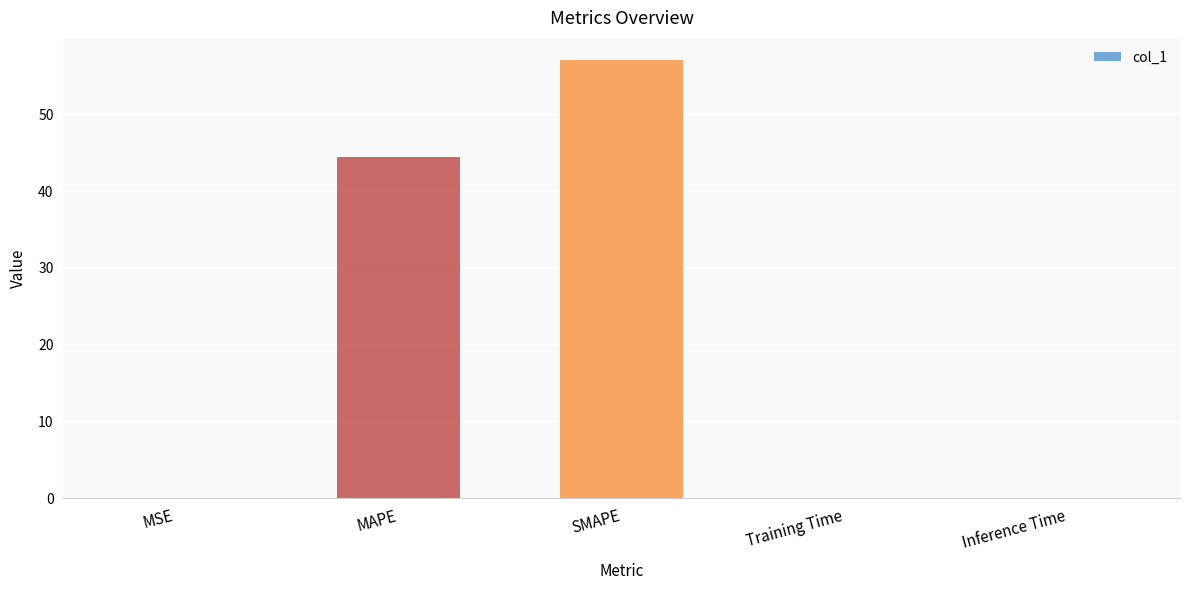

Between SMAPE and Inference Time, which is larger?

SMAPE